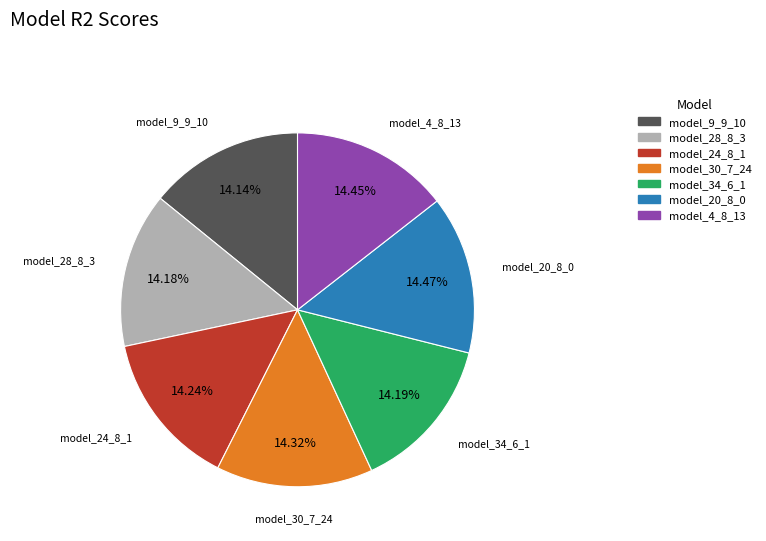

Combined, do model_34_6_1 and model_24_8_1 account for over 50%?

No